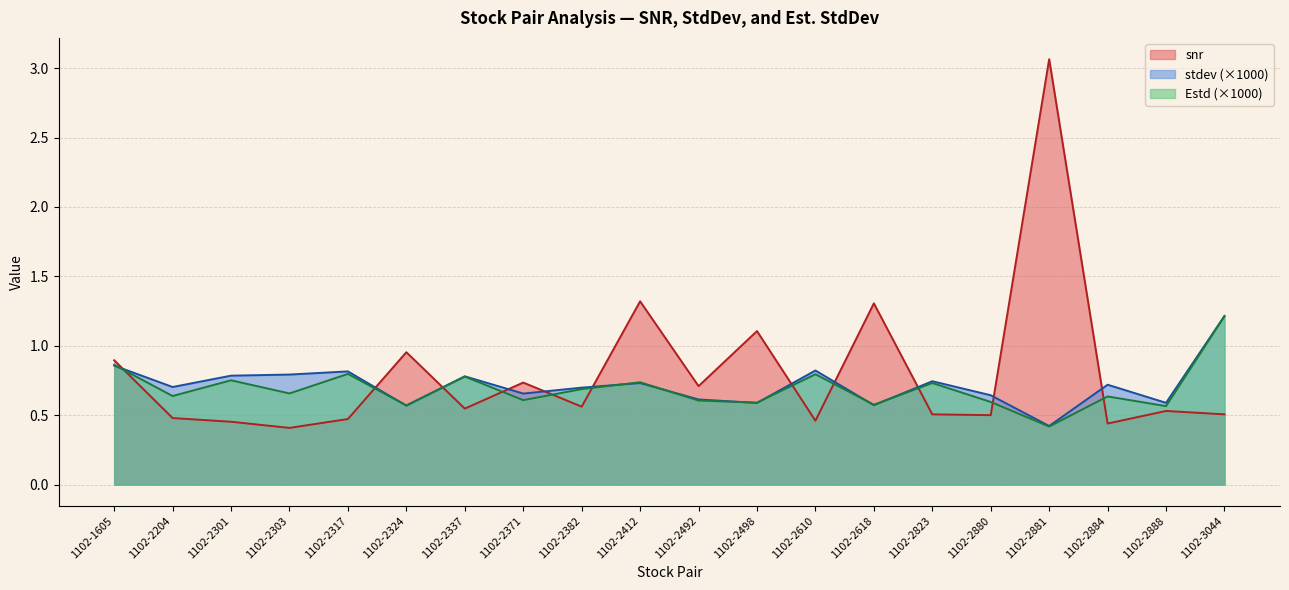

At which category does Estd reach its first local valley?

1102-2204